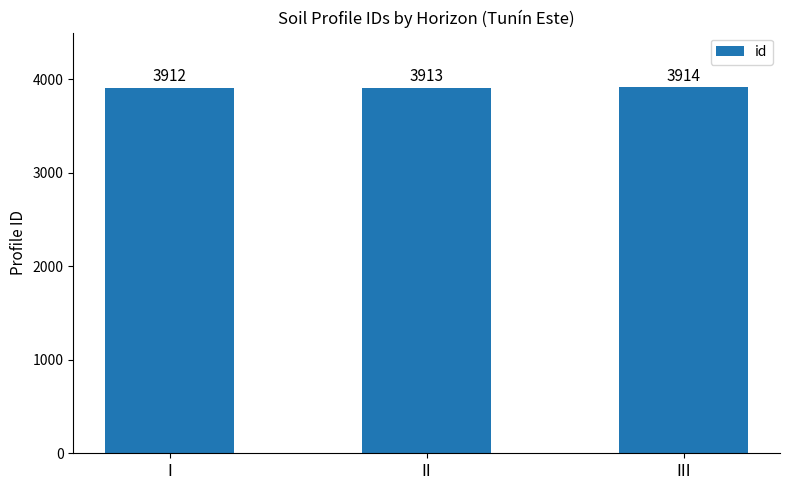

What is the approximate value at II?

3913